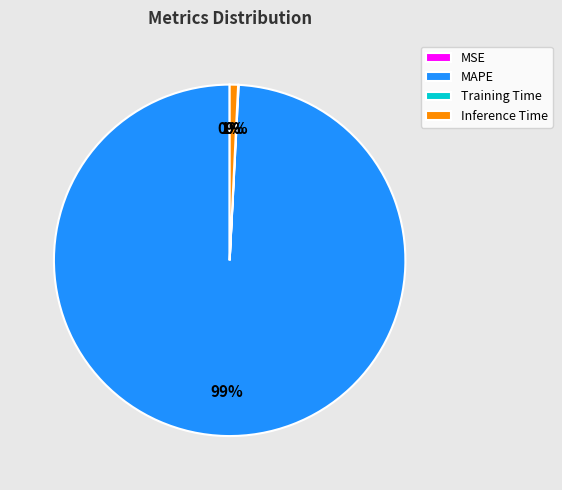

Between MAPE and Inference Time, which is larger?

MAPE